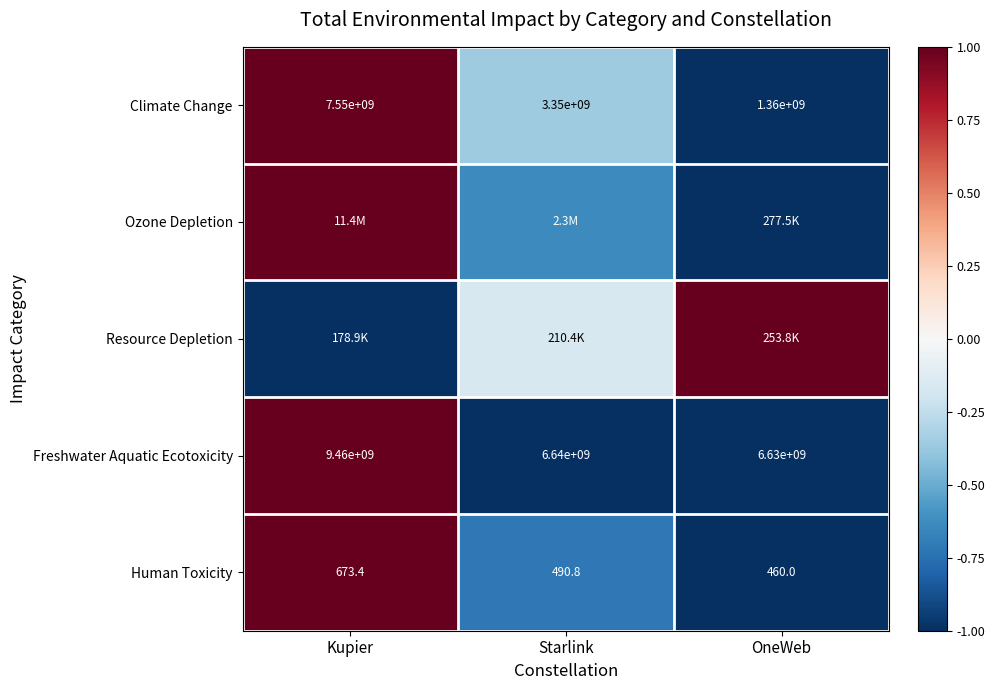

How many values in the Human Toxicity series are below 490?

1